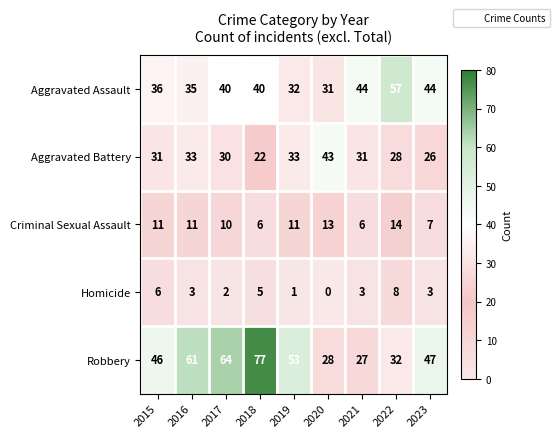

Is it true that Aggravated Battery equals 56 at 2019?

False